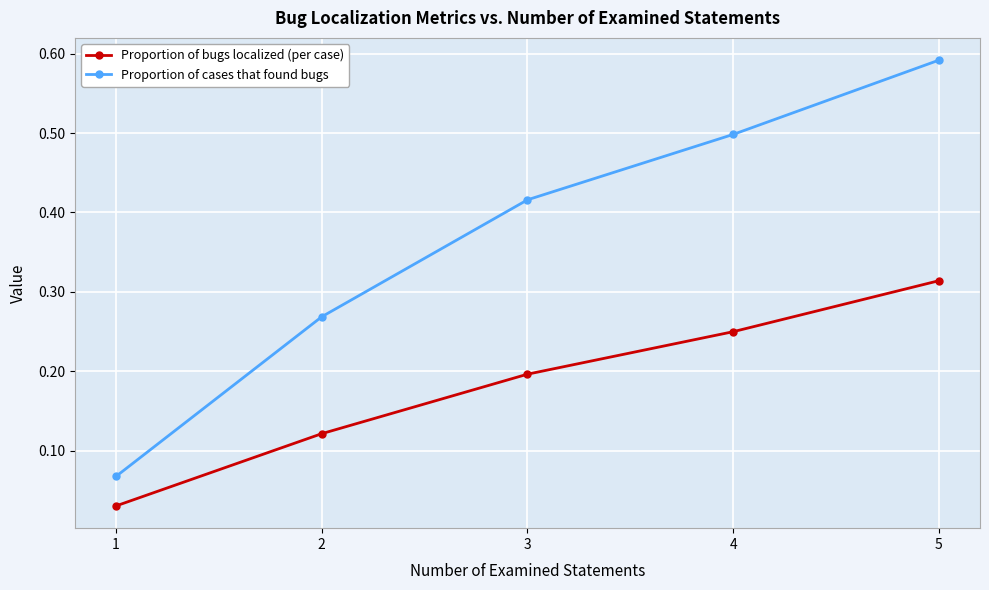

How many data points does each series have?

5